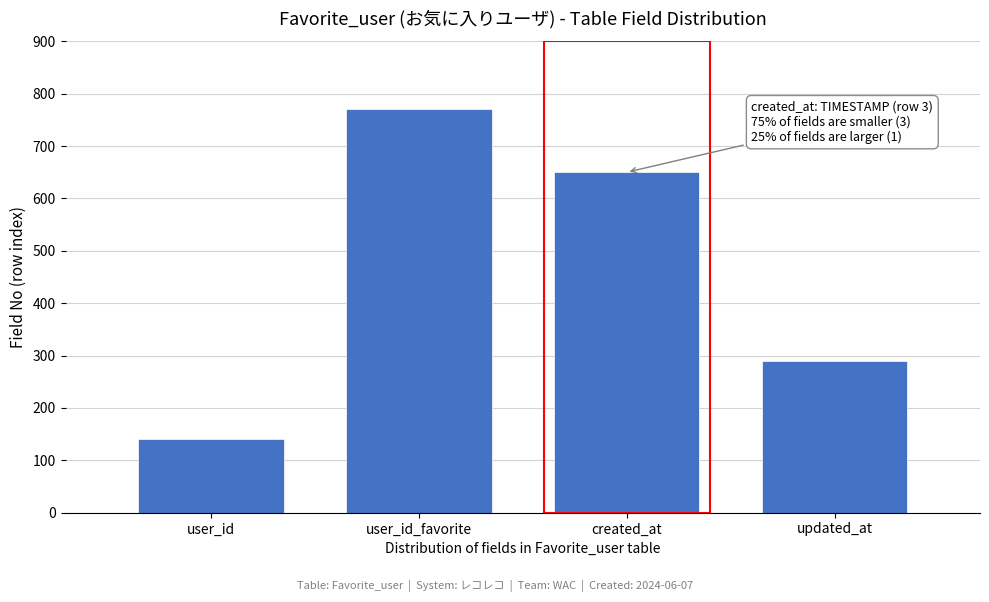

Reading left to right, extract all data points from this chart.

user_id=140	user_id_favorite=770	created_at=650	updated_at=290